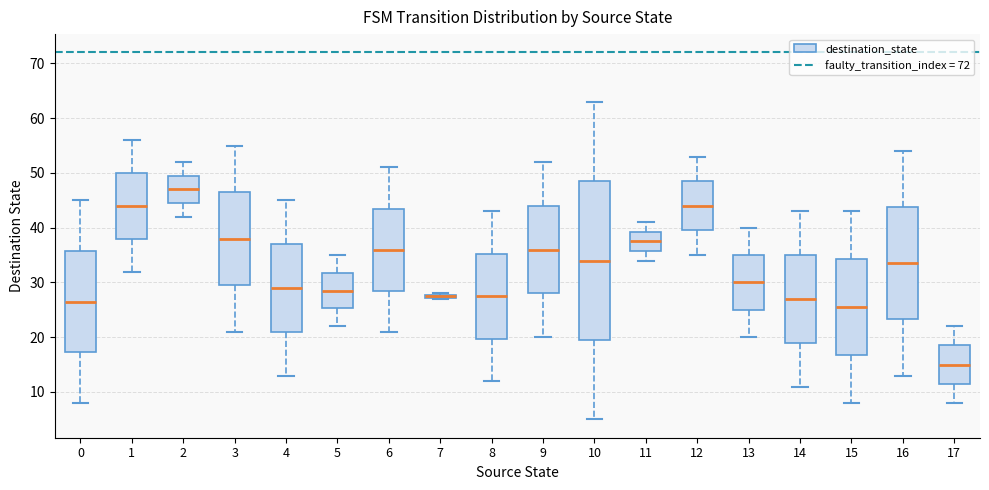

Where is the upper edge of the box at x = 8 on the y-axis? The values are not printed on the chart, so give them approximately, as read against the axis.

35